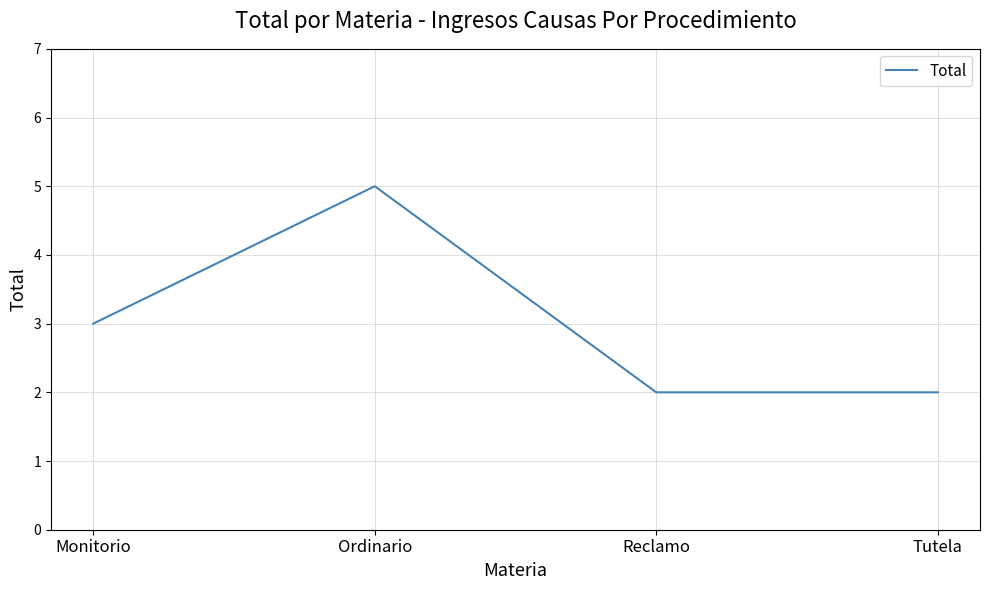

What is the ratio of the value at Tutela to the value at Ordinario?

0.4